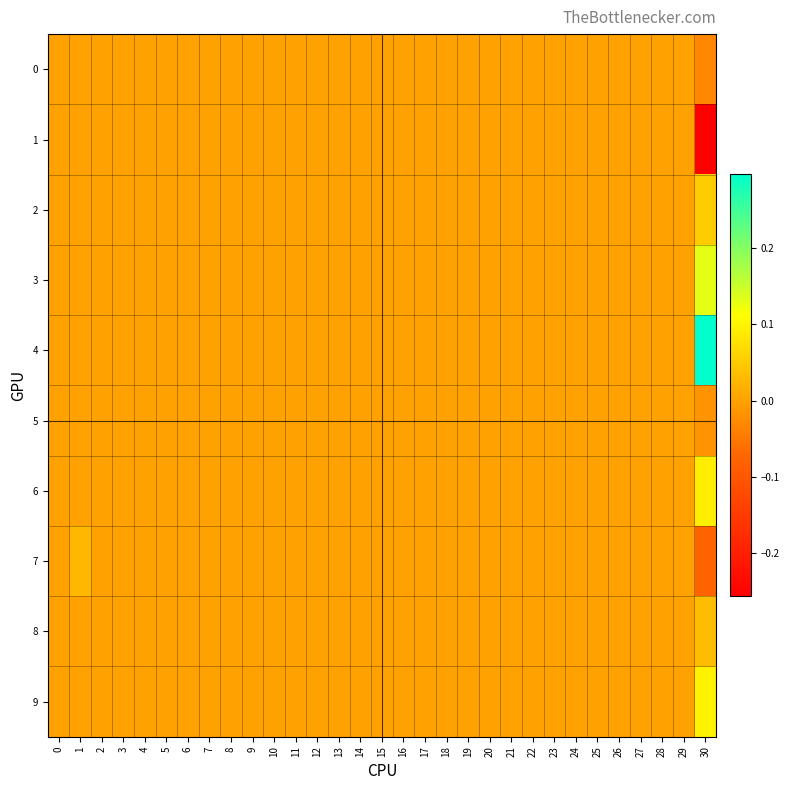

Reading left to right, what are all the values shown in this chart?

0: 0=0.0	1=0.0	2=0.0	3=0.0	4=0.0	5=0.0	6=0.0	7=0.0	8=0.0	9=0.0	10=0.0	11=0.0	12=0.0	13=0.0	14=0.0	15=0.0	16=0.0	17=0.0	18=0.0	19=0.0	20=0.0	21=0.0	22=0.0	23=0.0	24=0.0	25=0.0	26=0.0	27=0.0	28=0.0	29=0.0	30=-0.0
1: 0=0.0	1=0.0	2=0.0	3=0.0	4=0.0	5=0.0	6=0.0	7=0.0	8=0.0	9=0.0	10=0.0	11=0.0	12=0.0	13=0.0	14=0.0	15=0.0	16=0.0	17=0.0	18=0.0	19=0.0	20=0.0	21=0.0	22=0.0	23=0.0	24=0.0	25=0.0	26=0.0	27=0.0	28=0.0	29=0.0	30=-0.3
2: 0=0.0	1=0.0	2=0.0	3=0.0	4=0.0	5=0.0	6=0.0	7=0.0	8=0.0	9=0.0	10=0.0	11=0.0	12=0.0	13=0.0	14=0.0	15=0.0	16=0.0	17=0.0	18=0.0	19=0.0	20=0.0	21=0.0	22=0.0	23=0.0	24=0.0	25=0.0	26=0.0	27=0.0	28=0.0	29=0.0	30=0.1
3: 0=0.0	1=0.0	2=0.0	3=0.0	4=0.0	5=0.0	6=0.0	7=0.0	8=0.0	9=0.0	10=0.0	11=0.0	12=0.0	13=0.0	14=0.0	15=0.0	16=0.0	17=0.0	18=0.0	19=0.0	20=0.0	21=0.0	22=0.0	23=0.0	24=0.0	25=0.0	26=0.0	27=0.0	28=0.0	29=0.0	30=0.1
4: 0=0.0	1=0.0	2=0.0	3=0.0	4=0.0	5=0.0	6=0.0	7=0.0	8=0.0	9=0.0	10=0.0	11=0.0	12=0.0	13=0.0	14=0.0	15=0.0	16=0.0	17=0.0	18=0.0	19=0.0	20=0.0	21=0.0	22=0.0	23=0.0	24=0.0	25=0.0	26=0.0	27=0.0	28=0.0	29=0.0	30=0.3
5: 0=0.0	1=0.0	2=0.0	3=0.0	4=0.0	5=0.0	6=0.0	7=0.0	8=0.0	9=0.0	10=0.0	11=0.0	12=0.0	13=0.0	14=0.0	15=0.0	16=0.0	17=0.0	18=0.0	19=0.0	20=0.0	21=0.0	22=0.0	23=0.0	24=0.0	25=0.0	26=0.0	27=0.0	28=0.0	29=0.0	30=-0.0
6: 0=0.0	1=0.0	2=0.0	3=0.0	4=0.0	5=0.0	6=0.0	7=0.0	8=0.0	9=0.0	10=0.0	11=0.0	12=0.0	13=0.0	14=0.0	15=0.0	16=0.0	17=0.0	18=0.0	19=0.0	20=0.0	21=0.0	22=0.0	23=0.0	24=0.0	25=0.0	26=0.0	27=0.0	28=0.0	29=0.0	30=0.1
7: 0=0.0	1=0.0	2=0.0	3=0.0	4=0.0	5=0.0	6=0.0	7=0.0	8=0.0	9=0.0	10=0.0	11=0.0	12=0.0	13=0.0	14=0.0	15=0.0	16=0.0	17=0.0	18=0.0	19=0.0	20=0.0	21=0.0	22=0.0	23=0.0	24=0.0	25=0.0	26=0.0	27=0.0	28=0.0	29=0.0	30=-0.1
8: 0=0.0	1=0.0	2=0.0	3=0.0	4=0.0	5=0.0	6=0.0	7=0.0	8=0.0	9=0.0	10=0.0	11=0.0	12=0.0	13=0.0	14=0.0	15=0.0	16=0.0	17=0.0	18=0.0	19=0.0	20=0.0	21=0.0	22=0.0	23=0.0	24=0.0	25=0.0	26=0.0	27=0.0	28=0.0	29=0.0	30=0.0
9: 0=0.0	1=0.0	2=0.0	3=0.0	4=0.0	5=0.0	6=0.0	7=0.0	8=0.0	9=0.0	10=0.0	11=0.0	12=0.0	13=0.0	14=0.0	15=0.0	16=0.0	17=0.0	18=0.0	19=0.0	20=0.0	21=0.0	22=0.0	23=0.0	24=0.0	25=0.0	26=0.0	27=0.0	28=0.0	29=0.0	30=0.1